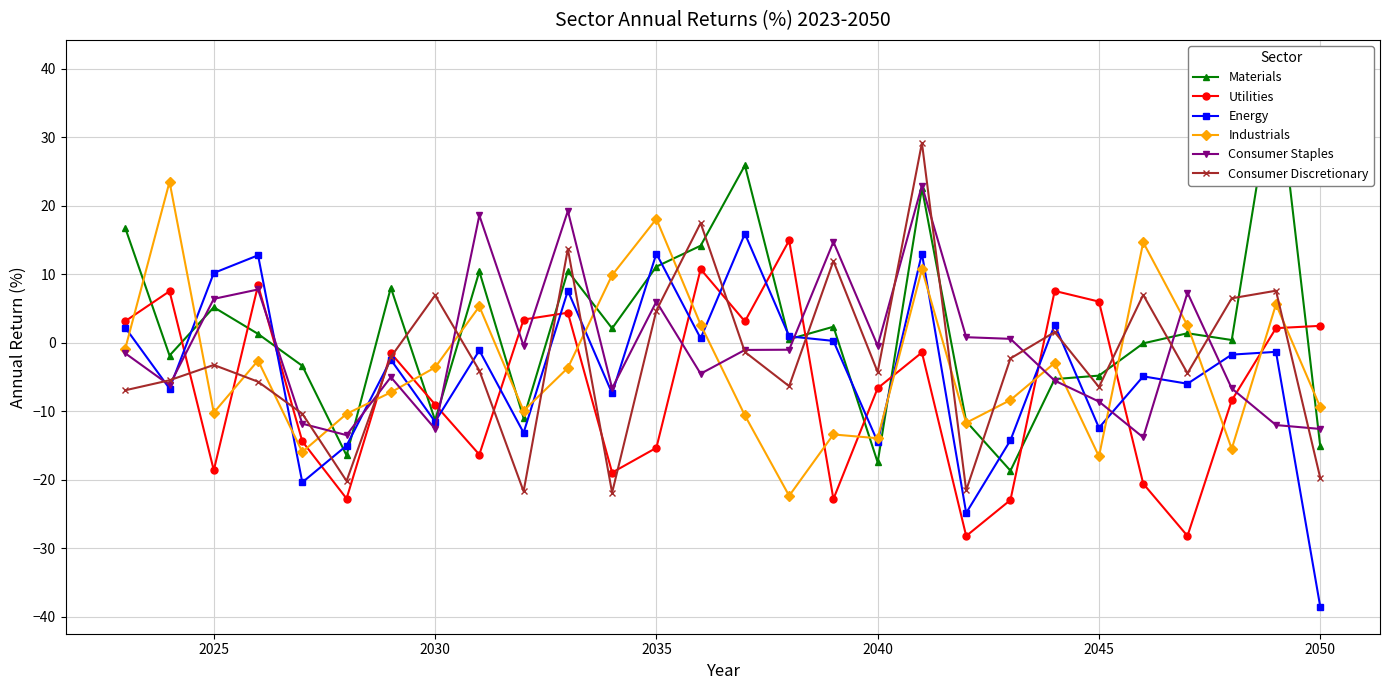

True or false: Energy and Industrials cross at least once.

True